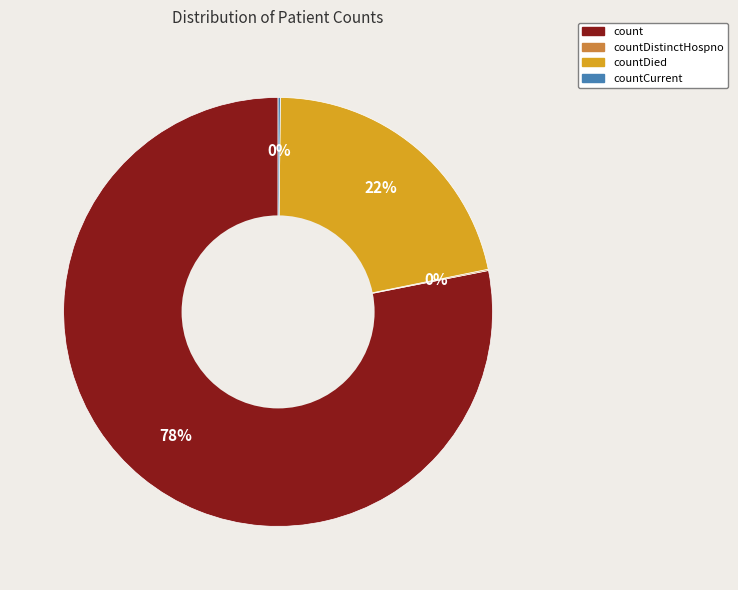

Between count and countDied, which is larger?

count